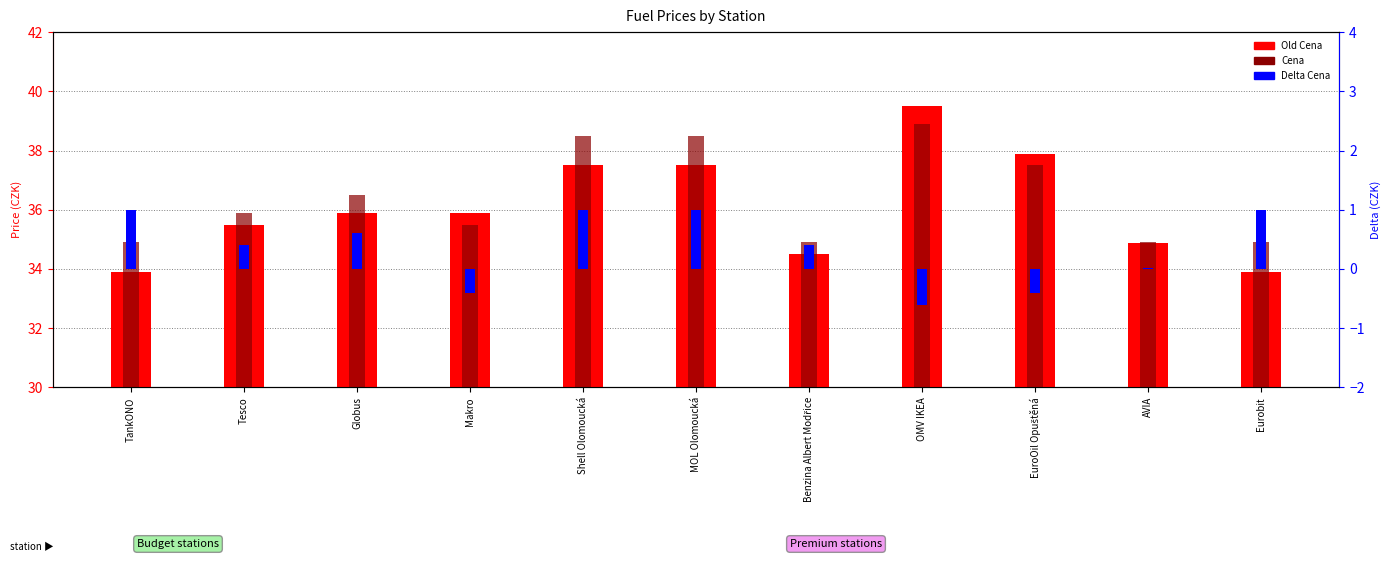

List the series in order of their peak value, lowest first.

Delta Cena, Cena, Old Cena